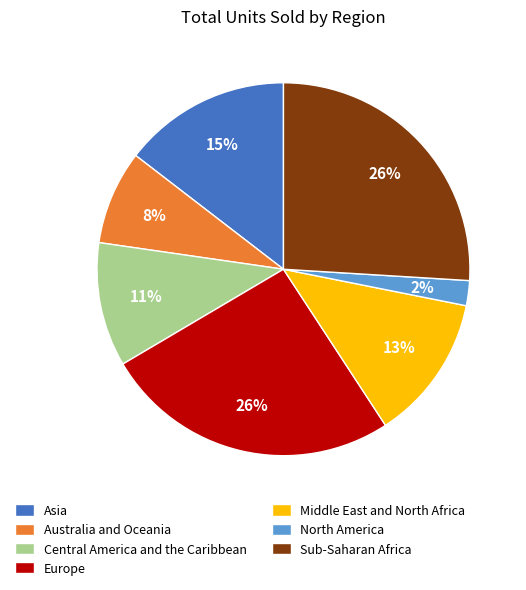

The Central America and the Caribbean slice represents 11% of the pie. True or false?

True